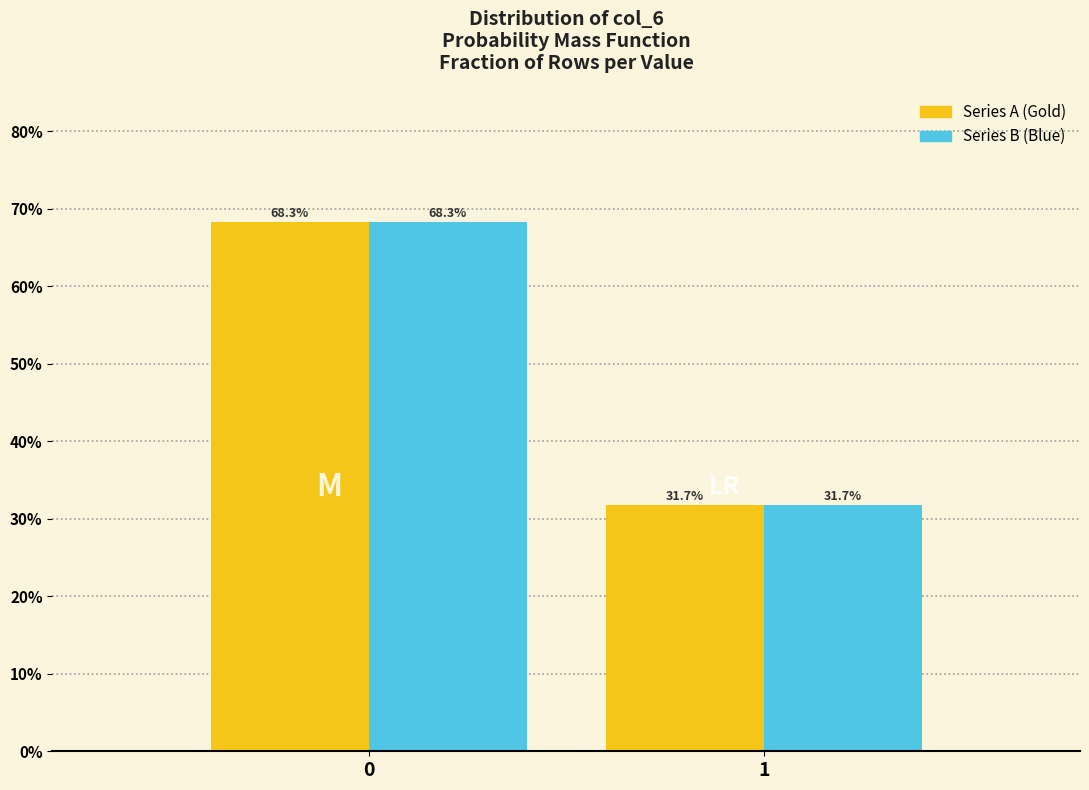

What is the minimum value shown in the chart?

31.7